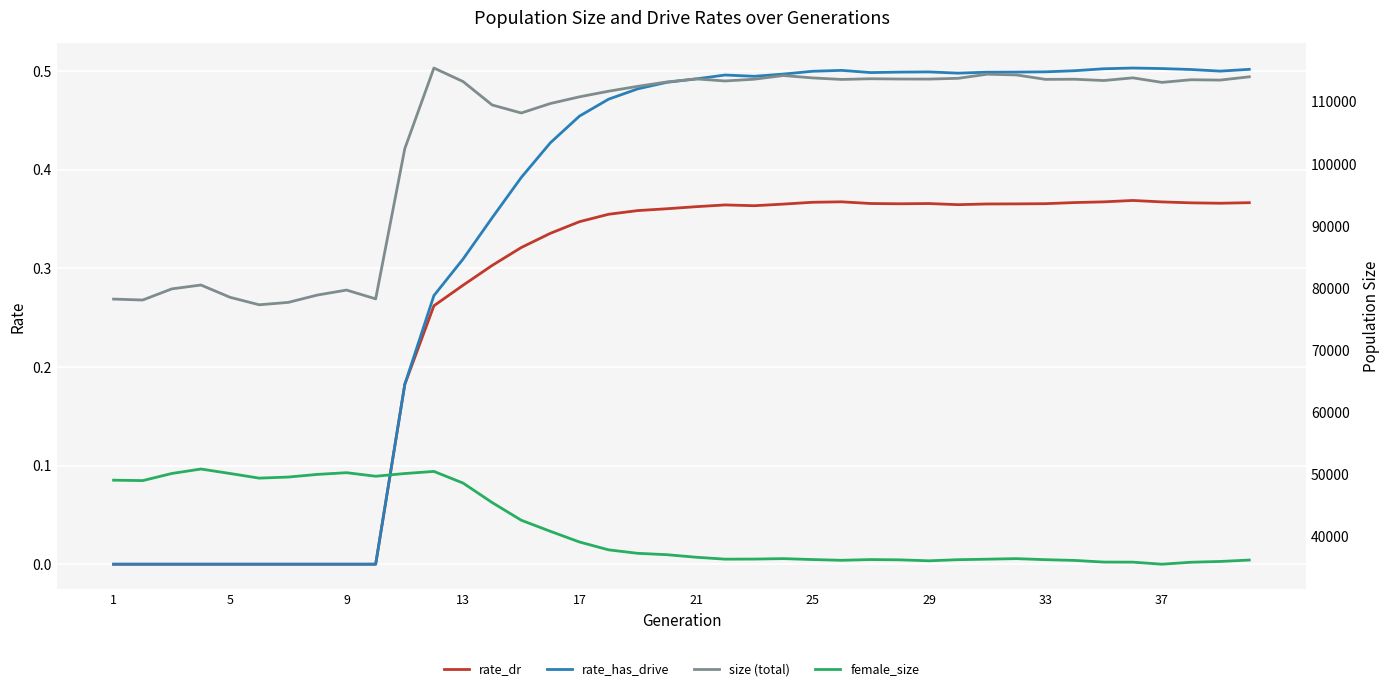

In rate_dr, how many points are lower than both neighbors (excluding endpoints)?

4